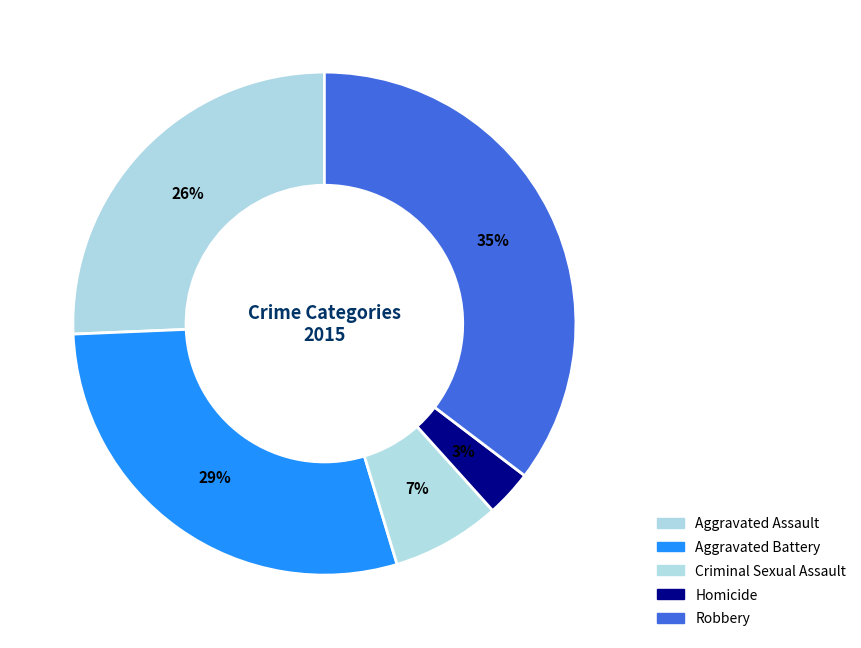

Rank the categories by value from highest to lowest.

Robbery, Aggravated Battery, Aggravated Assault, Criminal Sexual Assault, Homicide